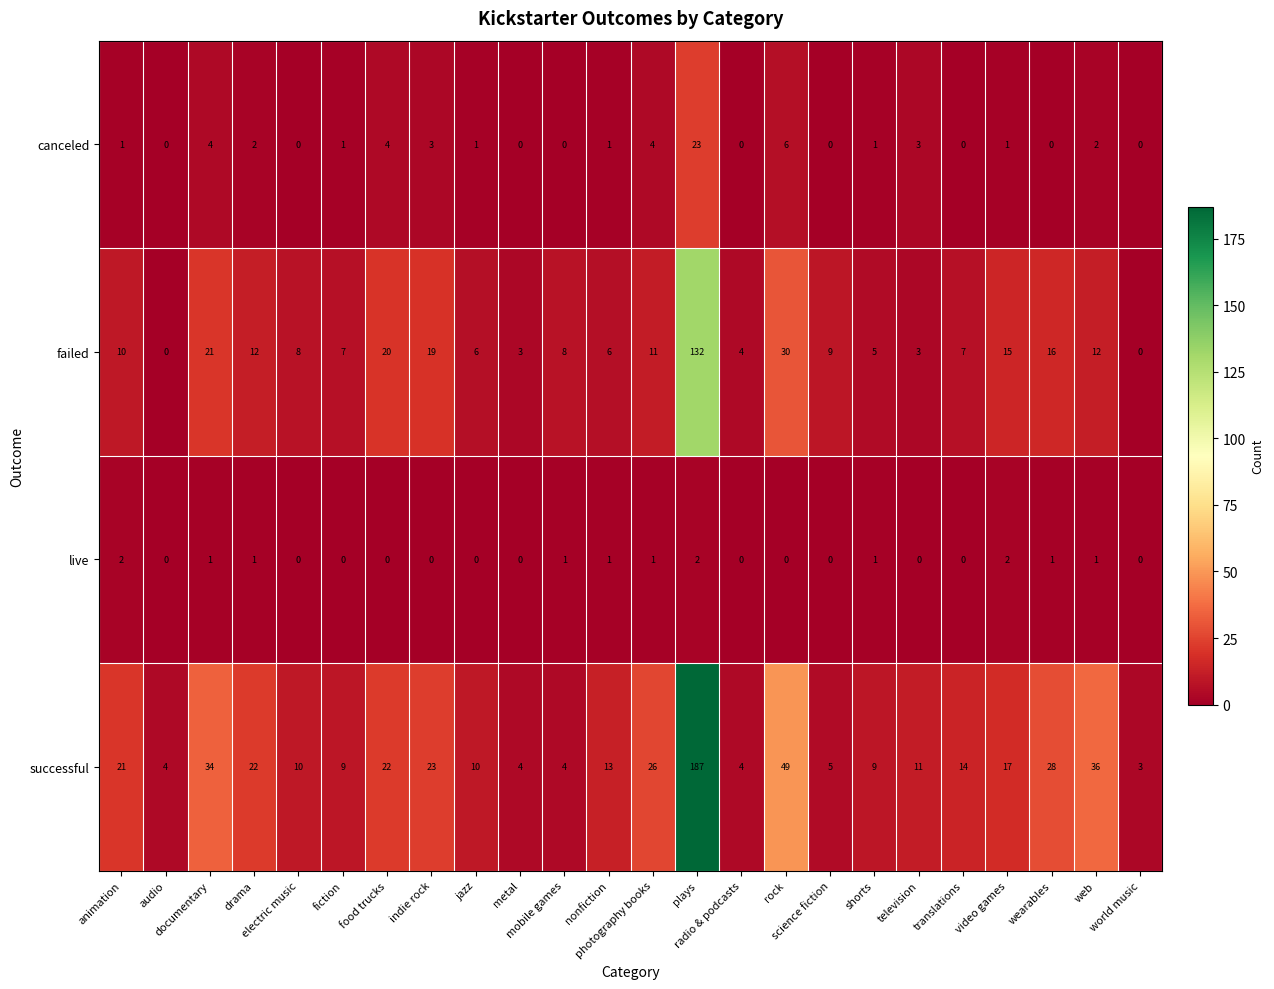

What is the maximum value shown in the chart?

187